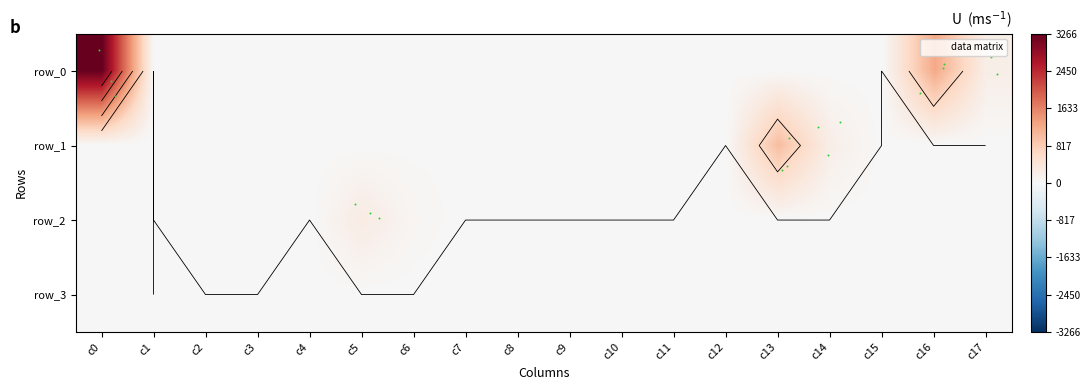

How many data points in row_1 are above 0?

13